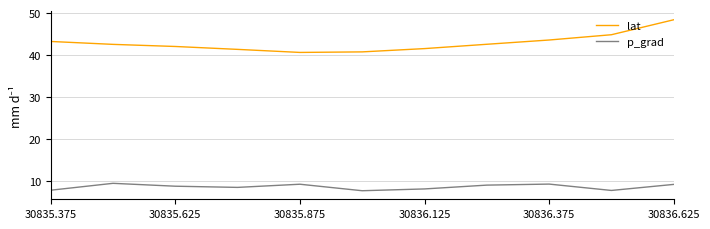

True or false: lat and p_grad cross at least once.

False